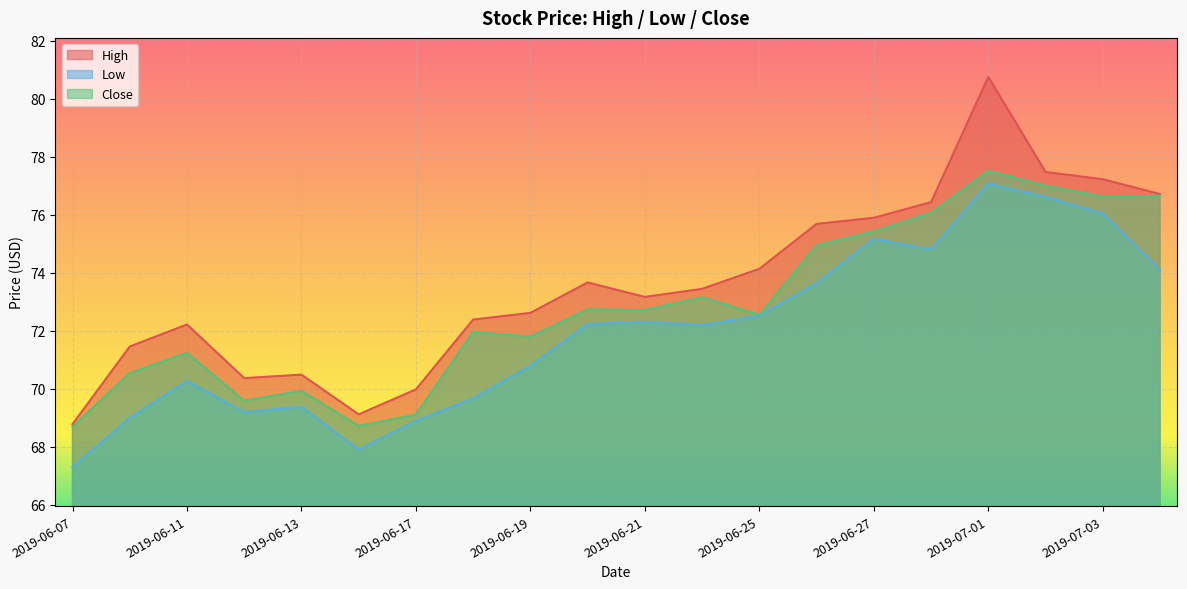

Which series has the largest total across all categories?

High